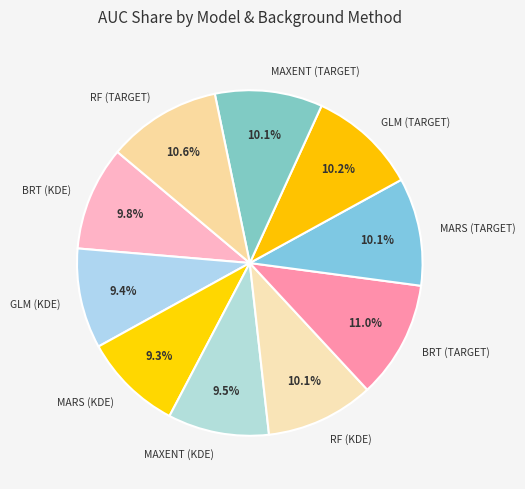

Is it true that MAXENT (TARGET) is 1% of the pie?

False